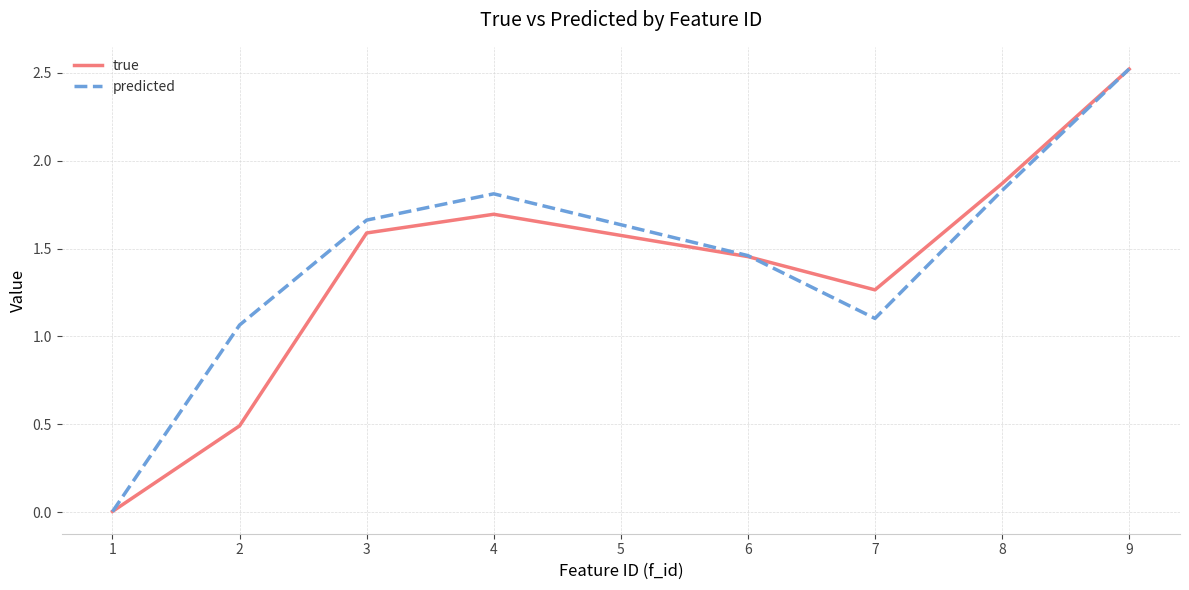

At which category is the sum across all series the highest?

9